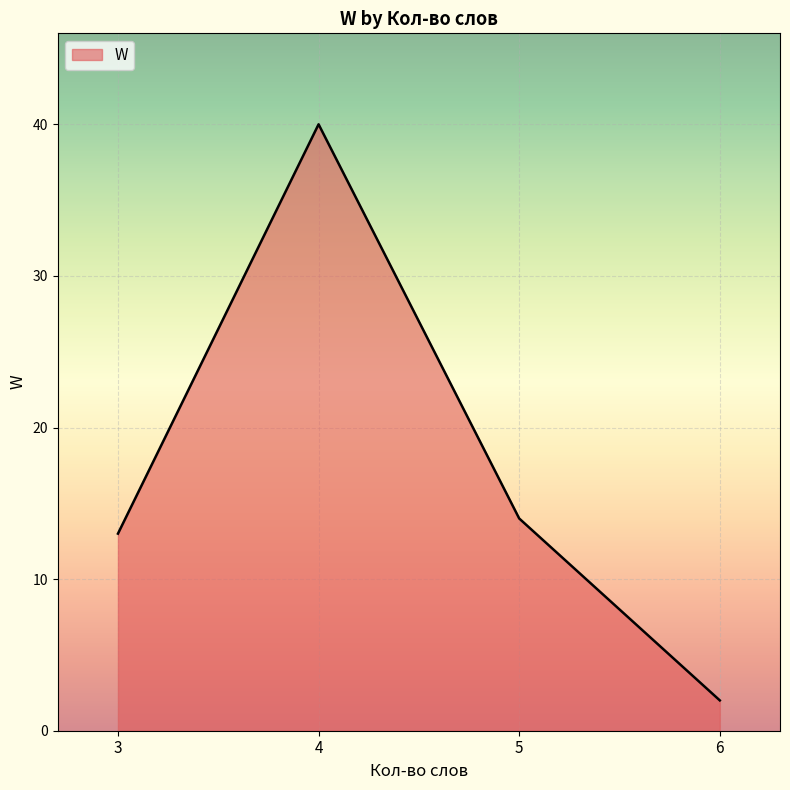

How many interior local valleys (lower than both neighbors) does the data have?

0